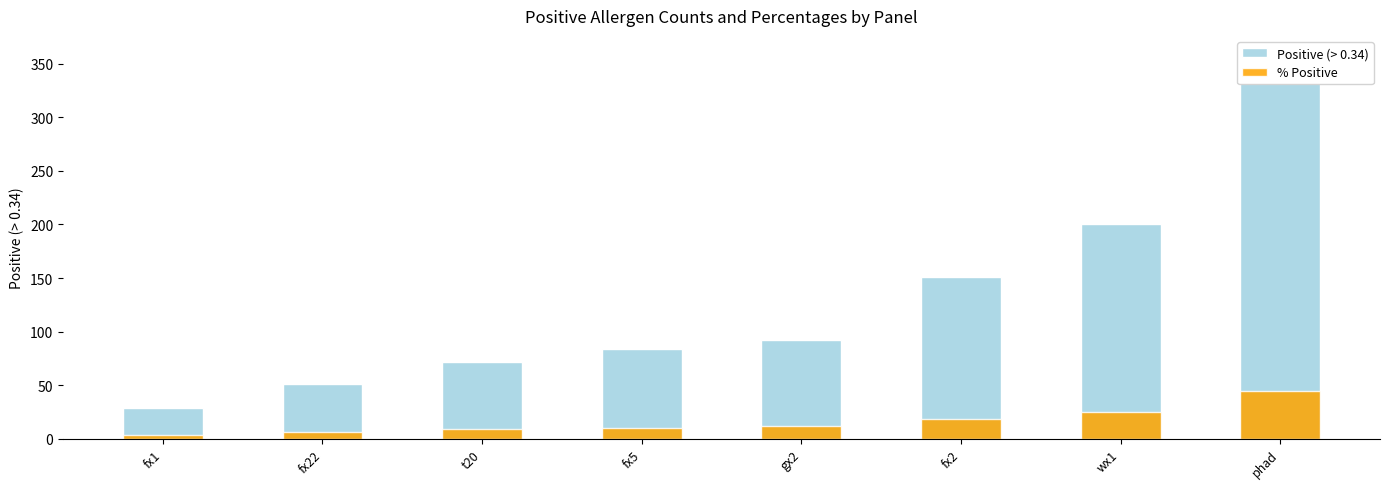

What is the total value across all series at fx1?

32.6